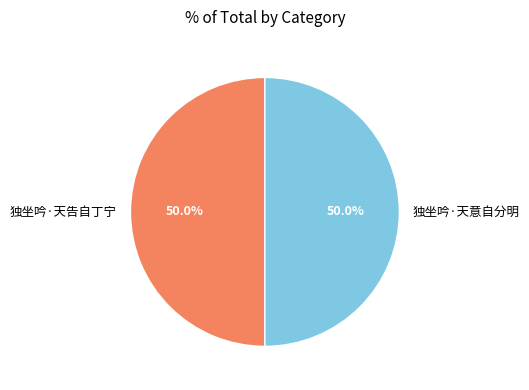

What percentage is the 独坐吟·天意自分明 slice, to the nearest percent?

50%